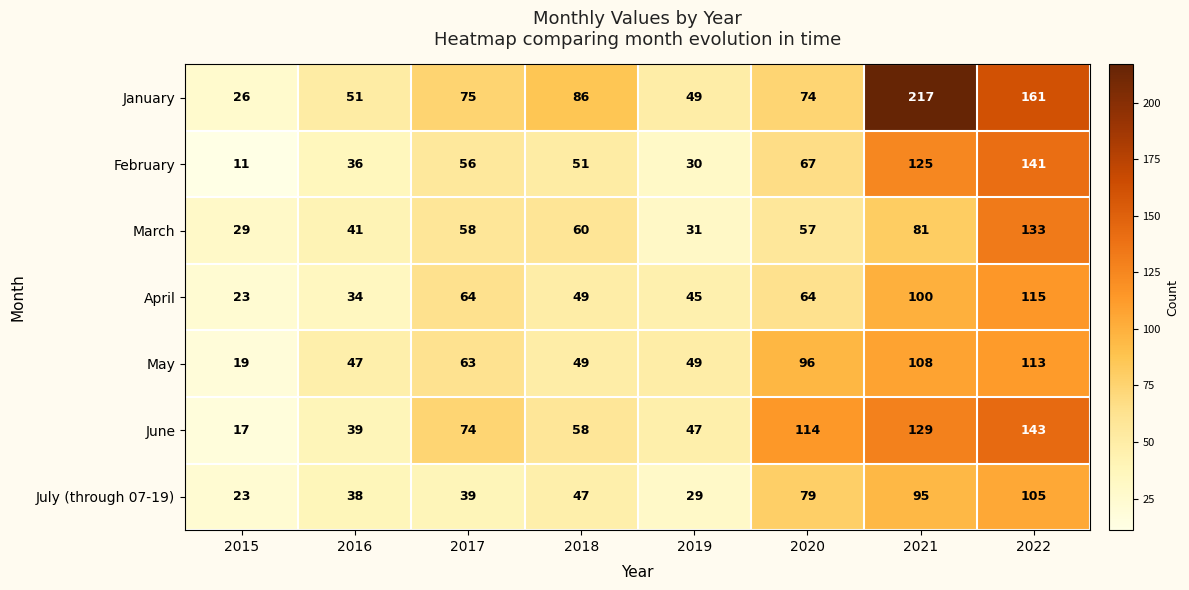

How many series are shown in this chart?

7